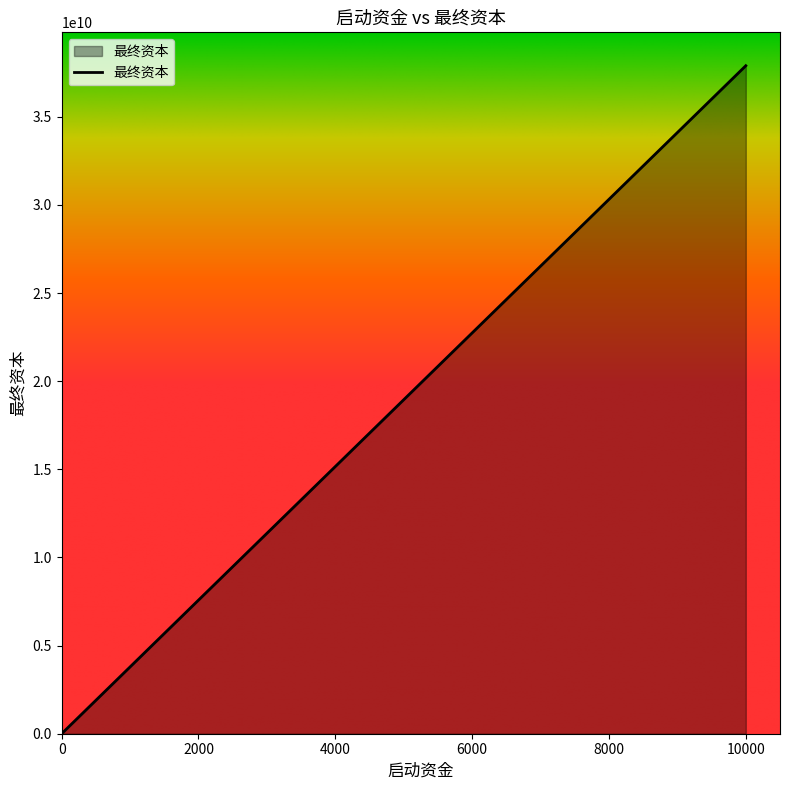

What is the smallest value displayed?

4068636.4